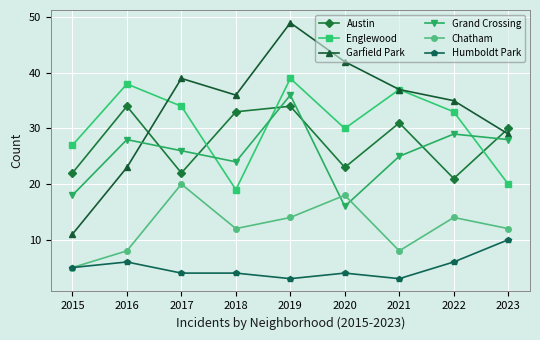

Between 2017 and 2021, which series saw the biggest shift?

Chatham